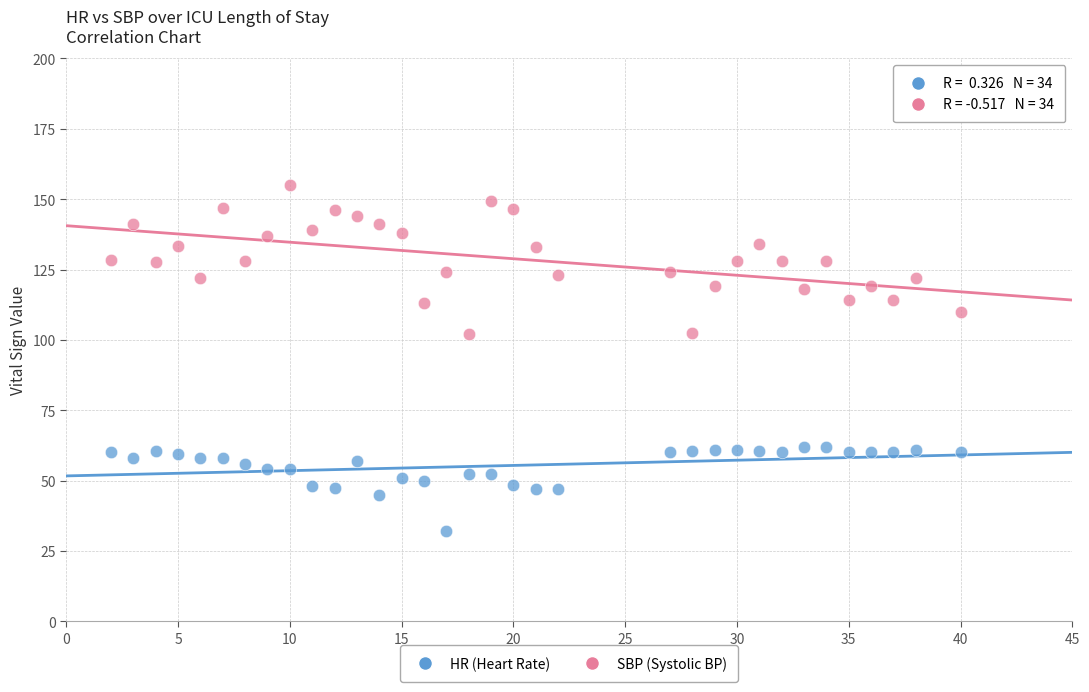

What are all the series names shown in the legend?

HR (Heart Rate), SBP (Systolic BP)